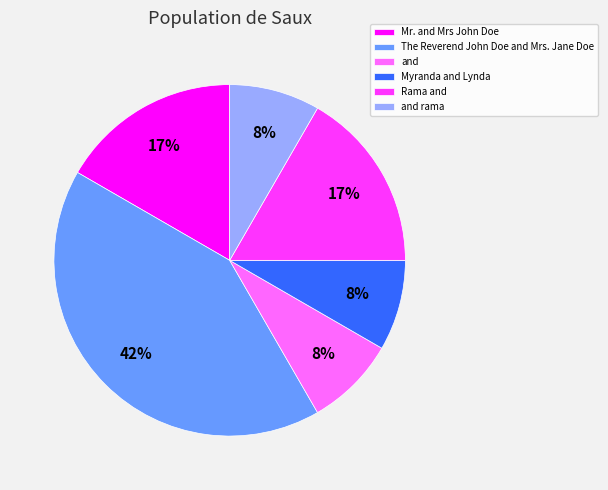

Which slice is the largest?

The Reverend John Doe and Mrs. Jane Doe